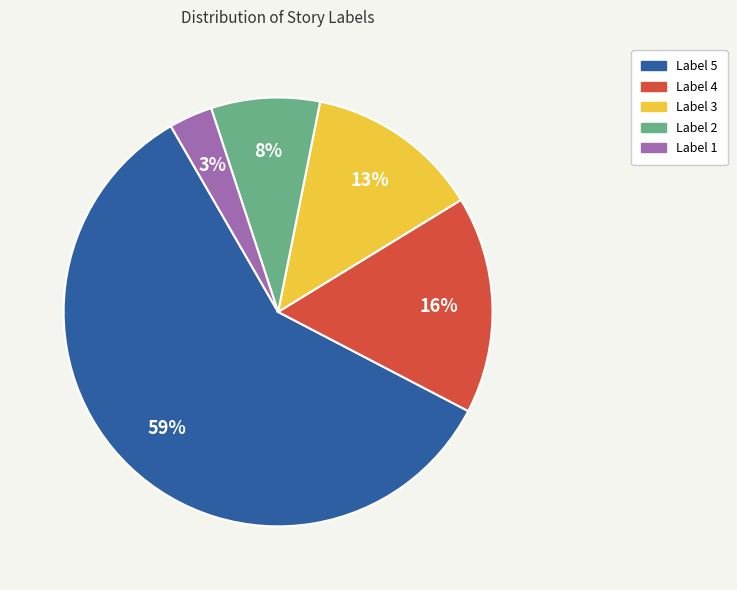

Count the number of slices in the pie.

5